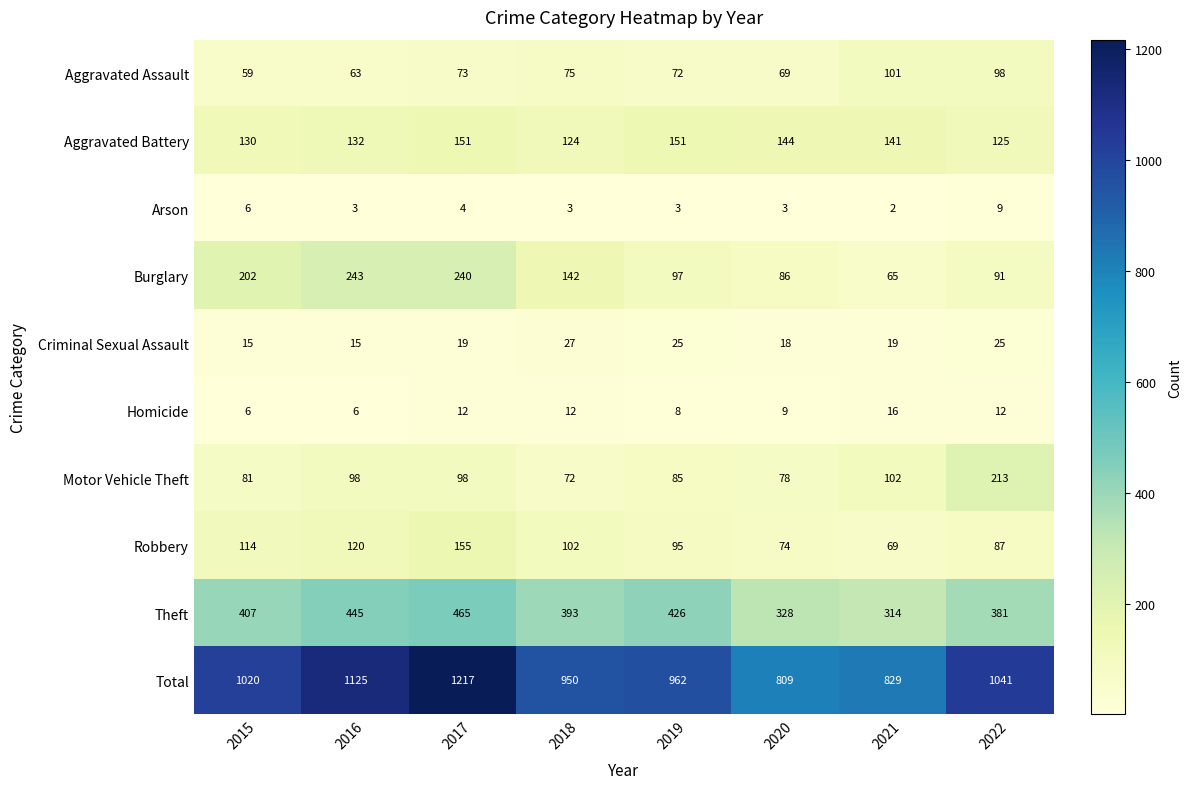

How many categories are shown in the chart?

8